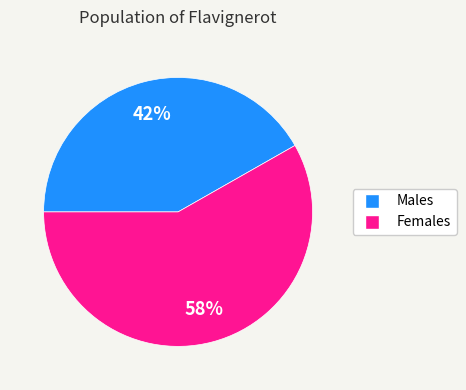

Is there any slice that represents more than half of the pie?

Yes